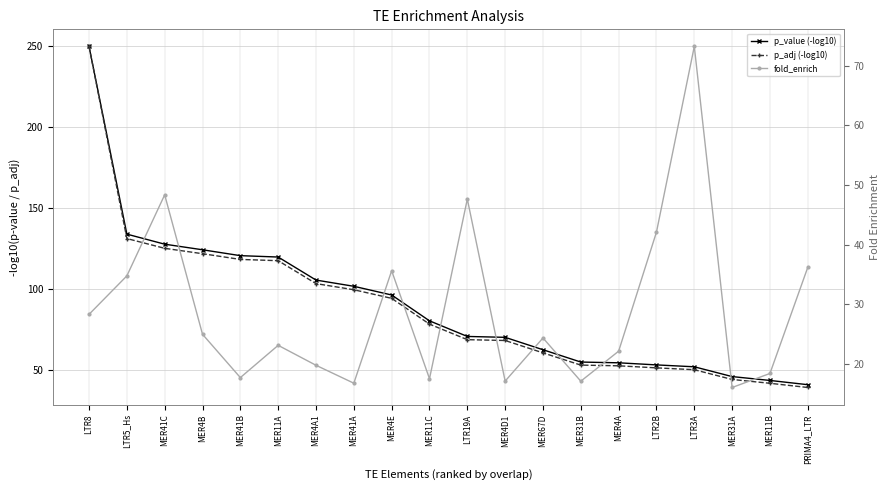

At which label does p_value (-log10) reach its minimum?

PRIMA4_LTR